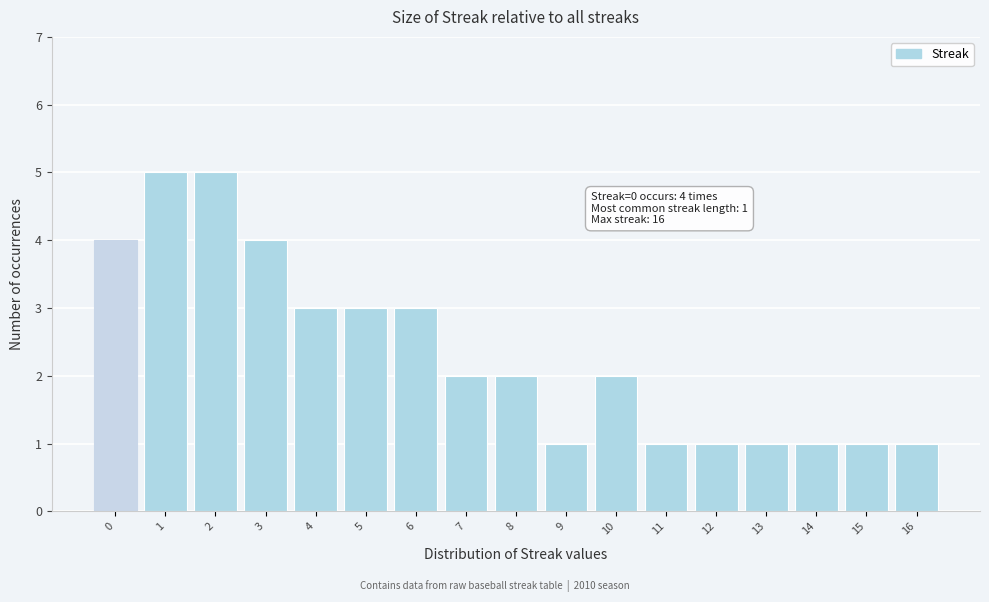

Reading left to right, extract all data points from this chart.

4	5	5	4	3	3	3	2	2	1	2	1	1	1	1	1	1